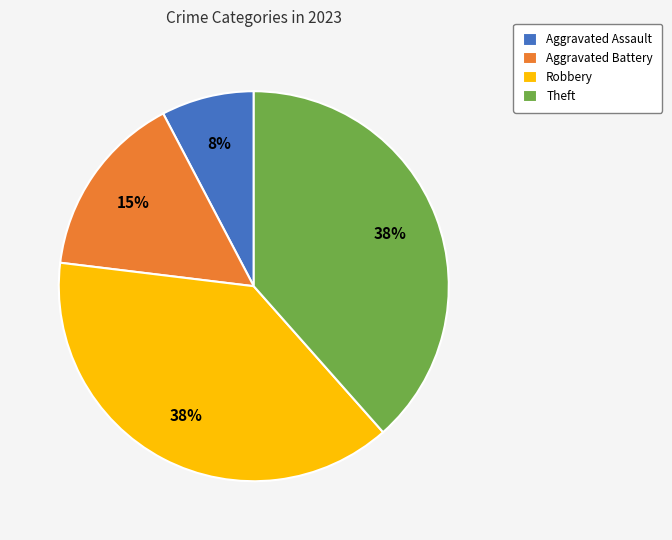

What percentage is the Aggravated Assault slice, to the nearest percent?

8%